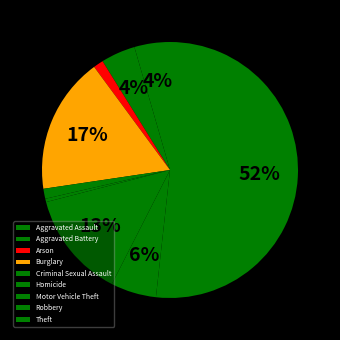

To the nearest percent, what portion does Aggravated Assault represent?

4%